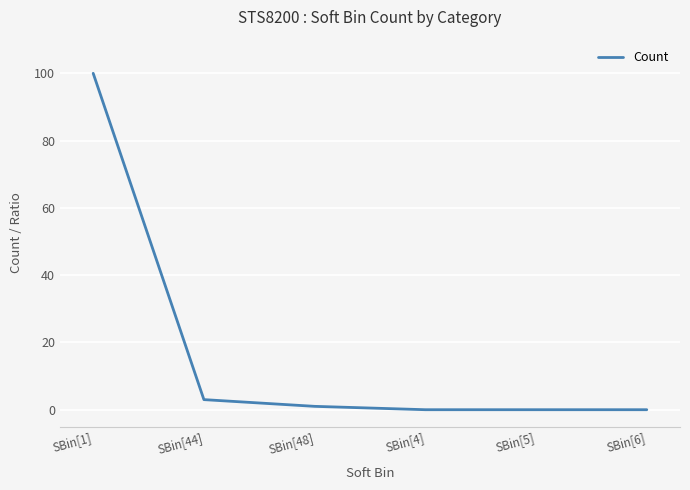

What position from the right is SBin[44]?

5